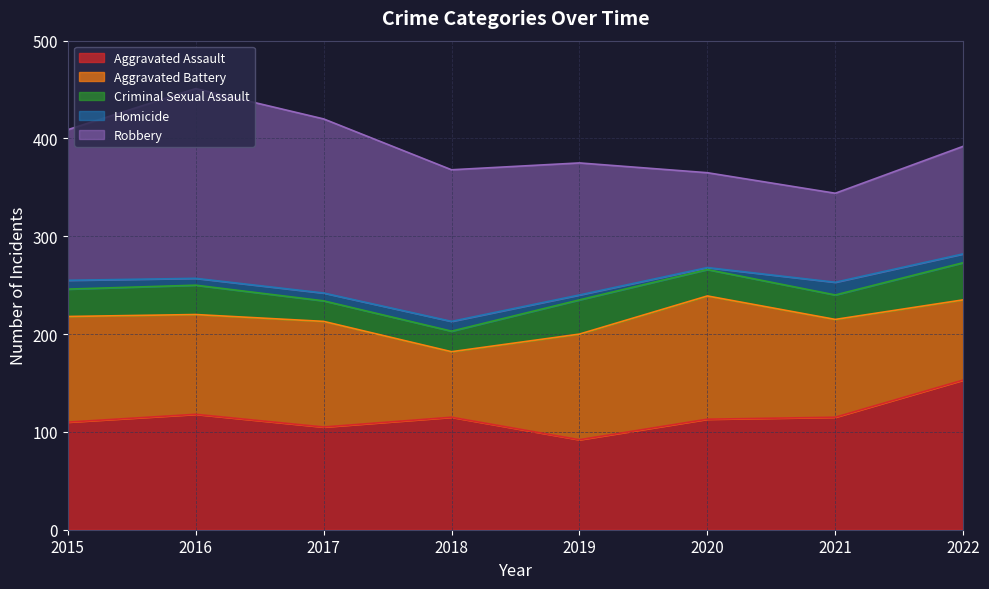

What is the difference between the Criminal Sexual Assault values at 2022 and 2016?

8